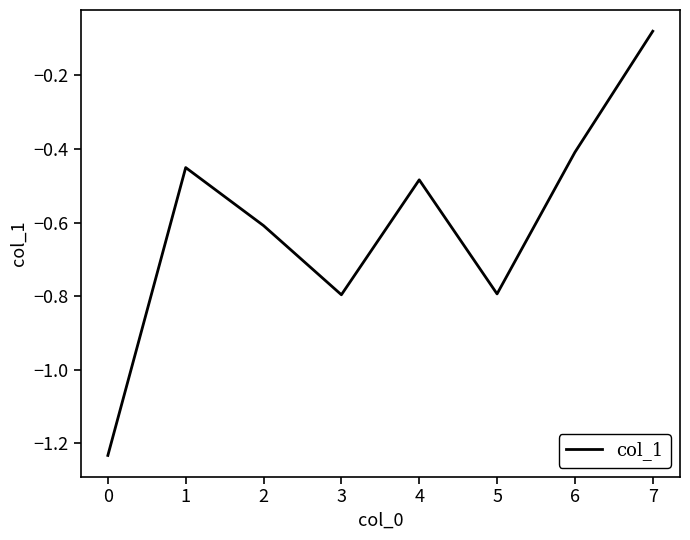

How many lines are shown in the chart?

1